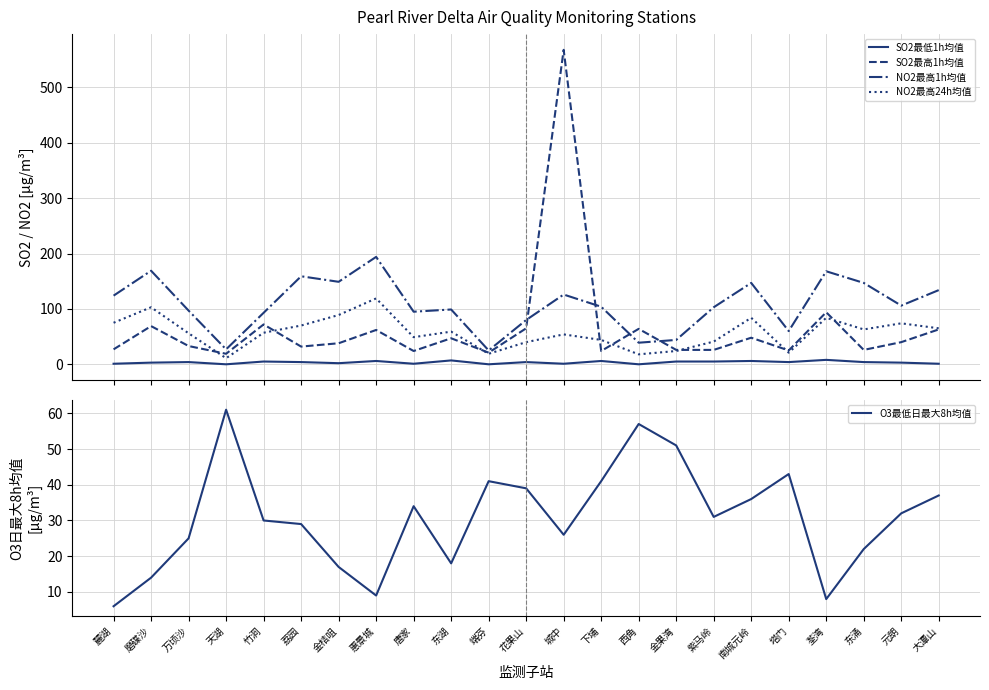

At which category does O3最低日最大8h均值 reach its first local valley?

惠景城